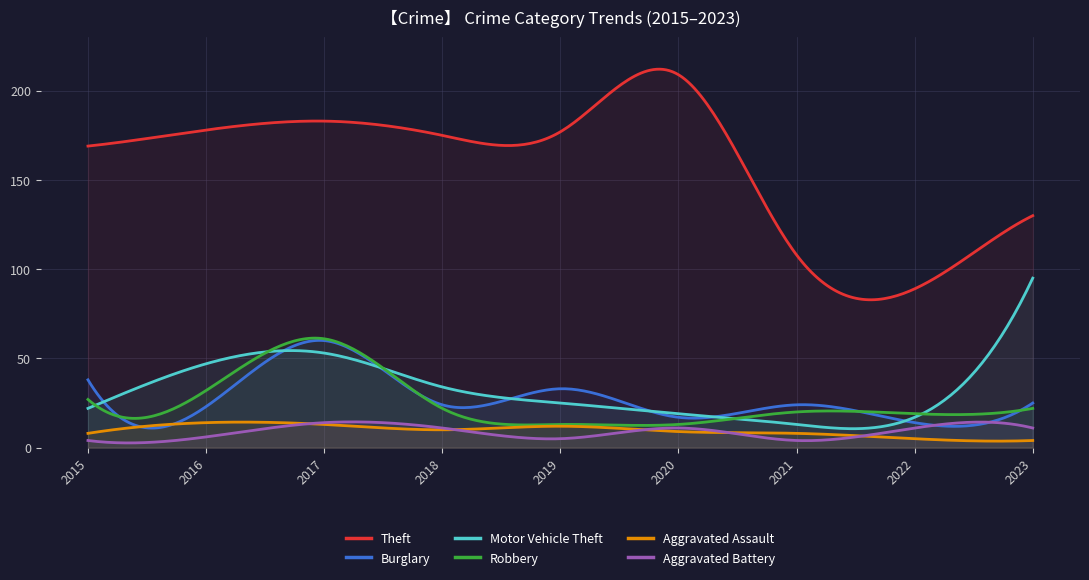

Which series has the largest total across all categories?

Theft